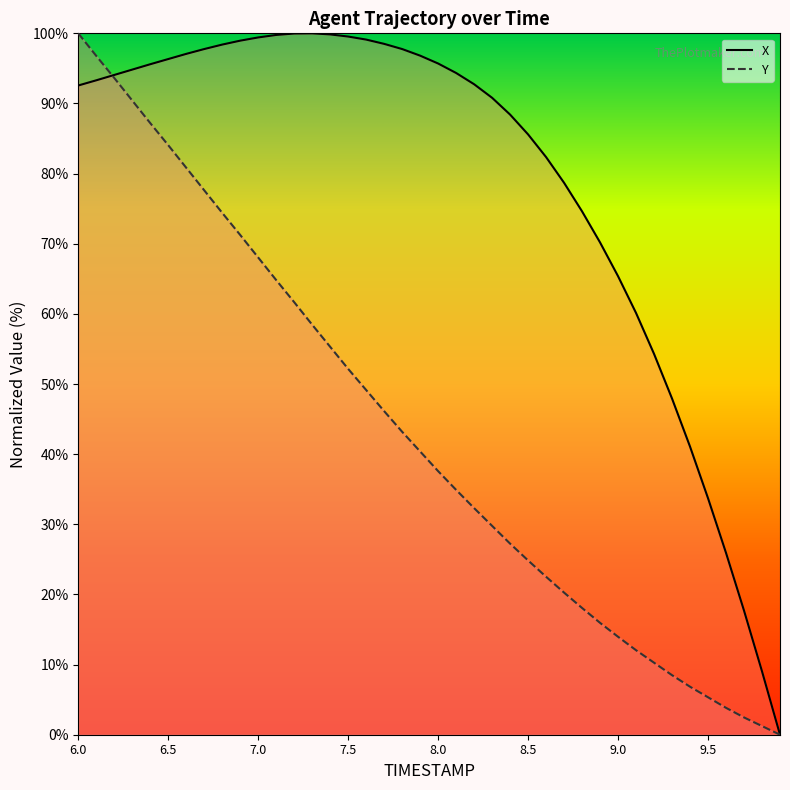

Which label corresponds to the smallest value in the chart?

9.9